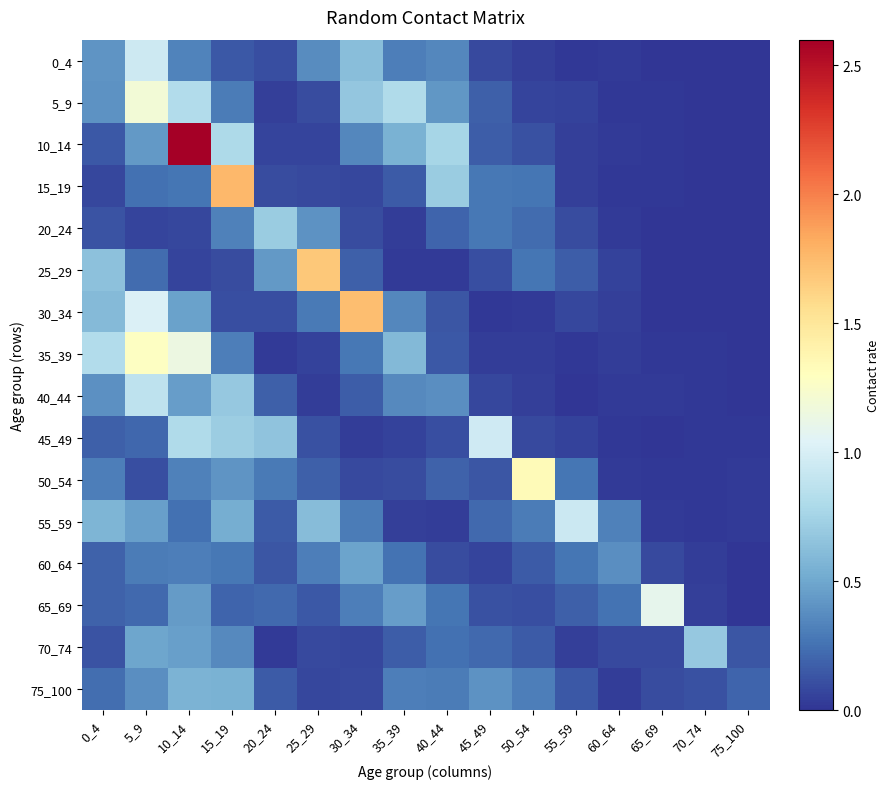

At 30_34, list the series in order from smallest to largest.

45_49, 70_74, 15_19, 50_54, 75_100, 20_24, 40_44, 25_29, 35_39, 55_59, 65_69, 10_14, 60_64, 0_4, 5_9, 30_34